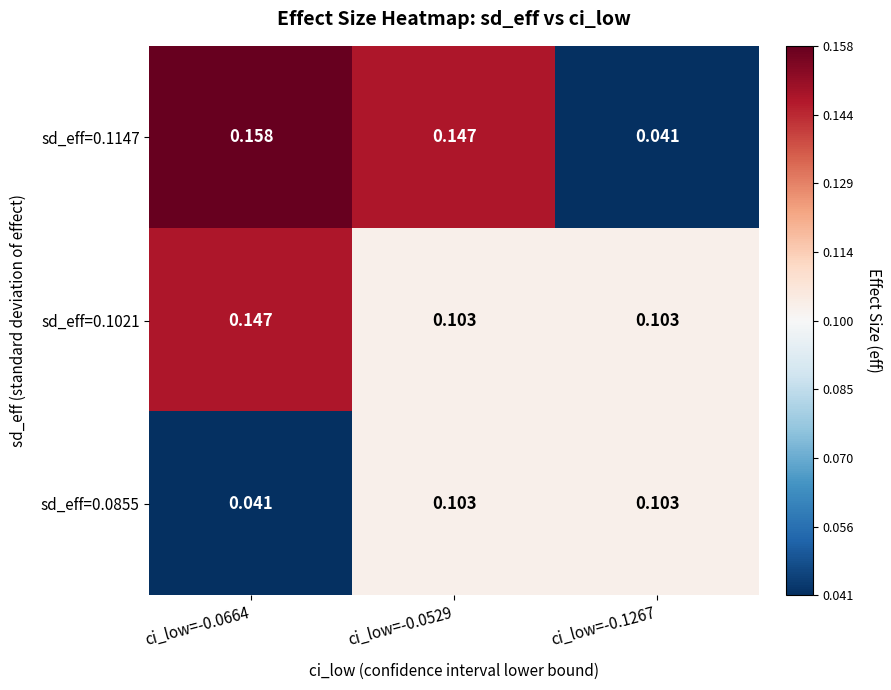

Is the value of sd_eff=0.1147 at ci_low=-0.0529 greater than the value of sd_eff=0.0855 at ci_low=-0.0529?

Yes